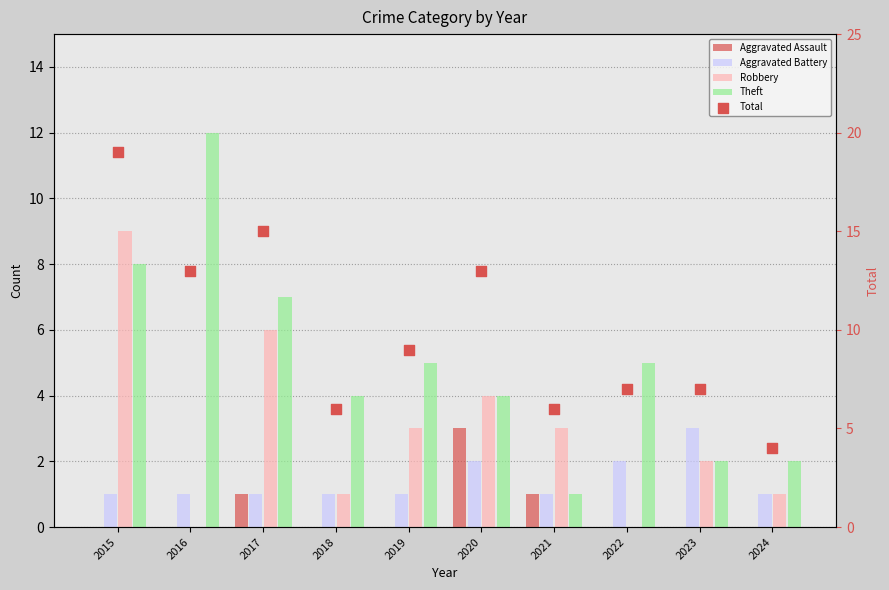

What are all the series names shown in the legend?

Aggravated Assault, Aggravated Battery, Robbery, Theft, Total